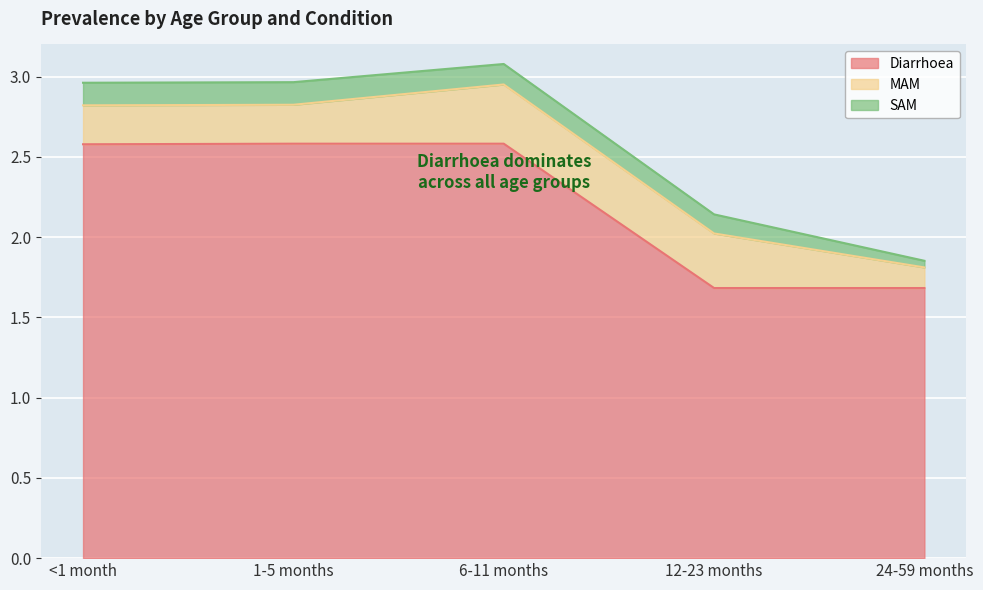

Which category has the lowest value across all series?

24-59 months